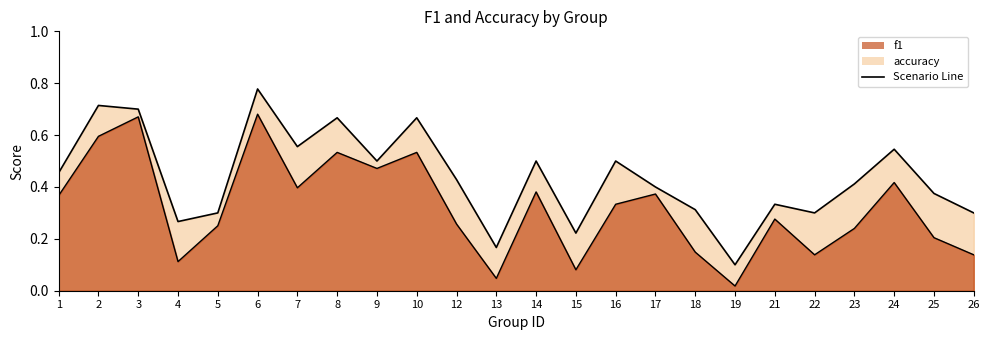

Reading left to right, extract all data points from this chart.

f1: 0.4	0.6	0.7	0.1	0.3	0.7	0.4	0.5	0.5	0.5	0.3	0.0	0.4	0.1	0.3	0.4	0.1	0.0	0.3	0.1	0.2	0.4	0.2	0.1
accuracy: 0.5	0.7	0.7	0.3	0.3	0.8	0.6	0.7	0.5	0.7	0.4	0.2	0.5	0.2	0.5	0.4	0.3	0.1	0.3	0.3	0.4	0.5	0.4	0.3